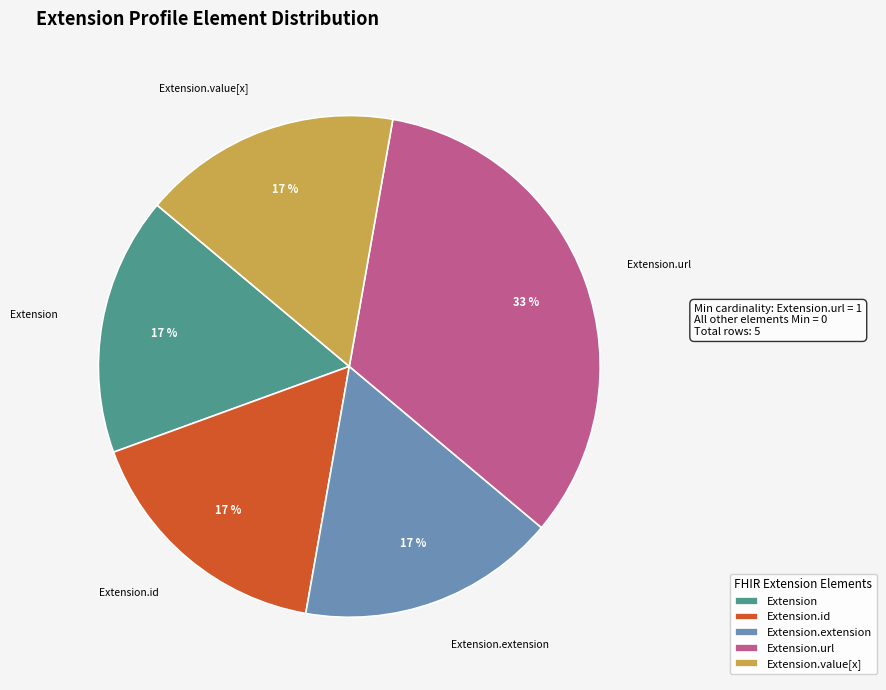

The Extension.id slice represents 17% of the pie. True or false?

True